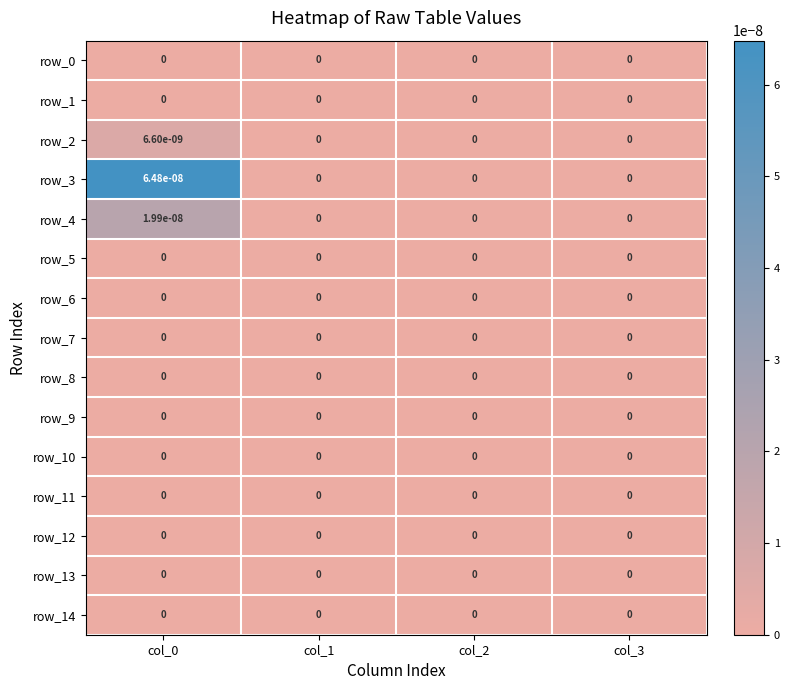

Which series has the widest spread of values?

row_3